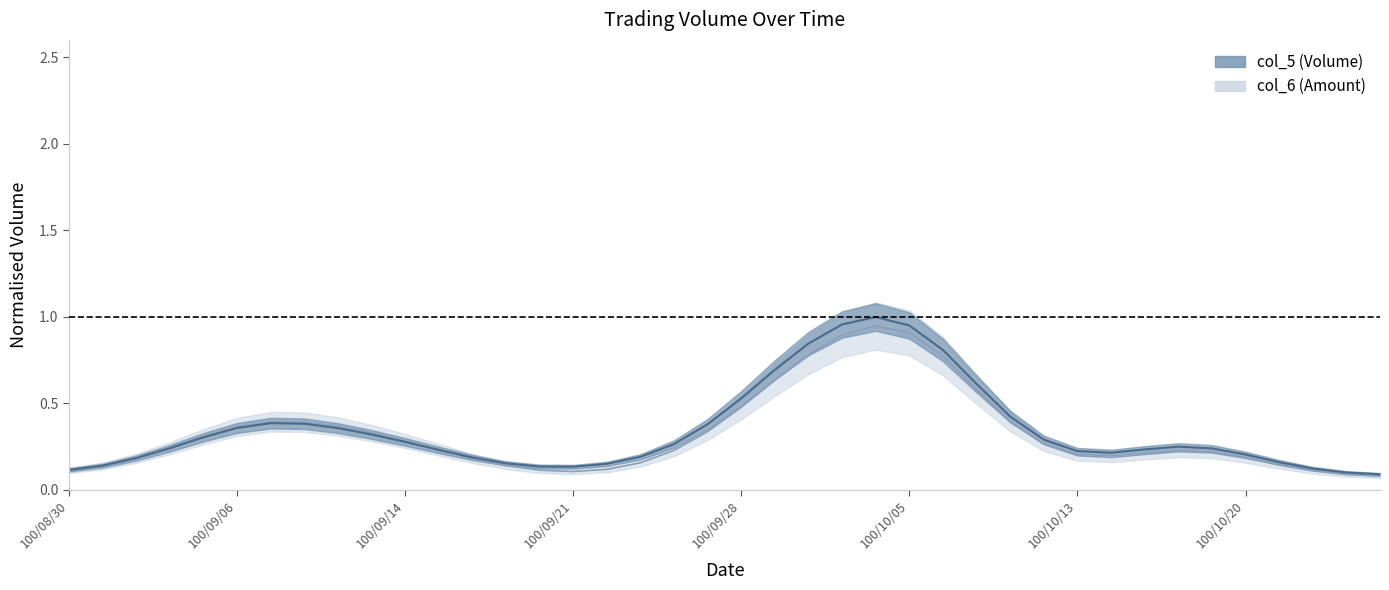

How many intersections are there between col_6 and col_5?

2